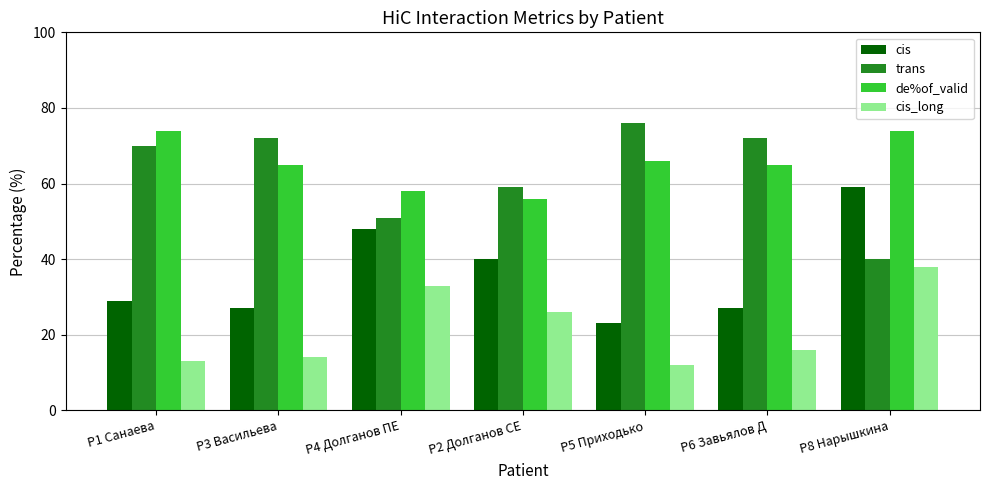

What is the average value of the cis series?

36